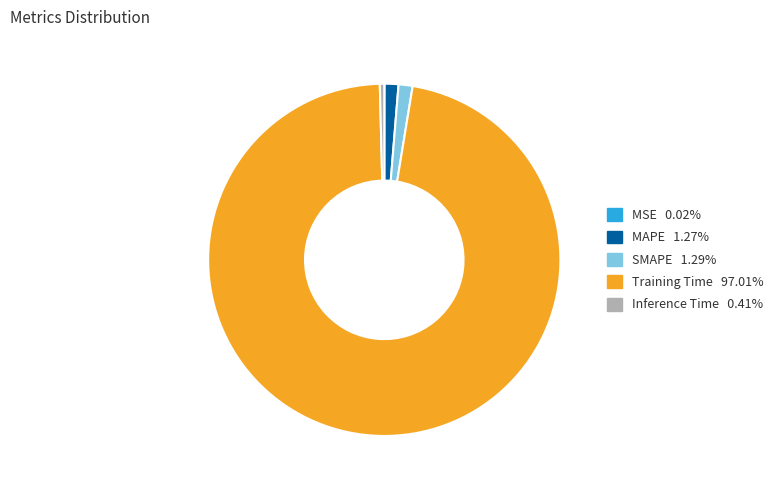

Which has a higher value, Inference Time or MAPE?

MAPE